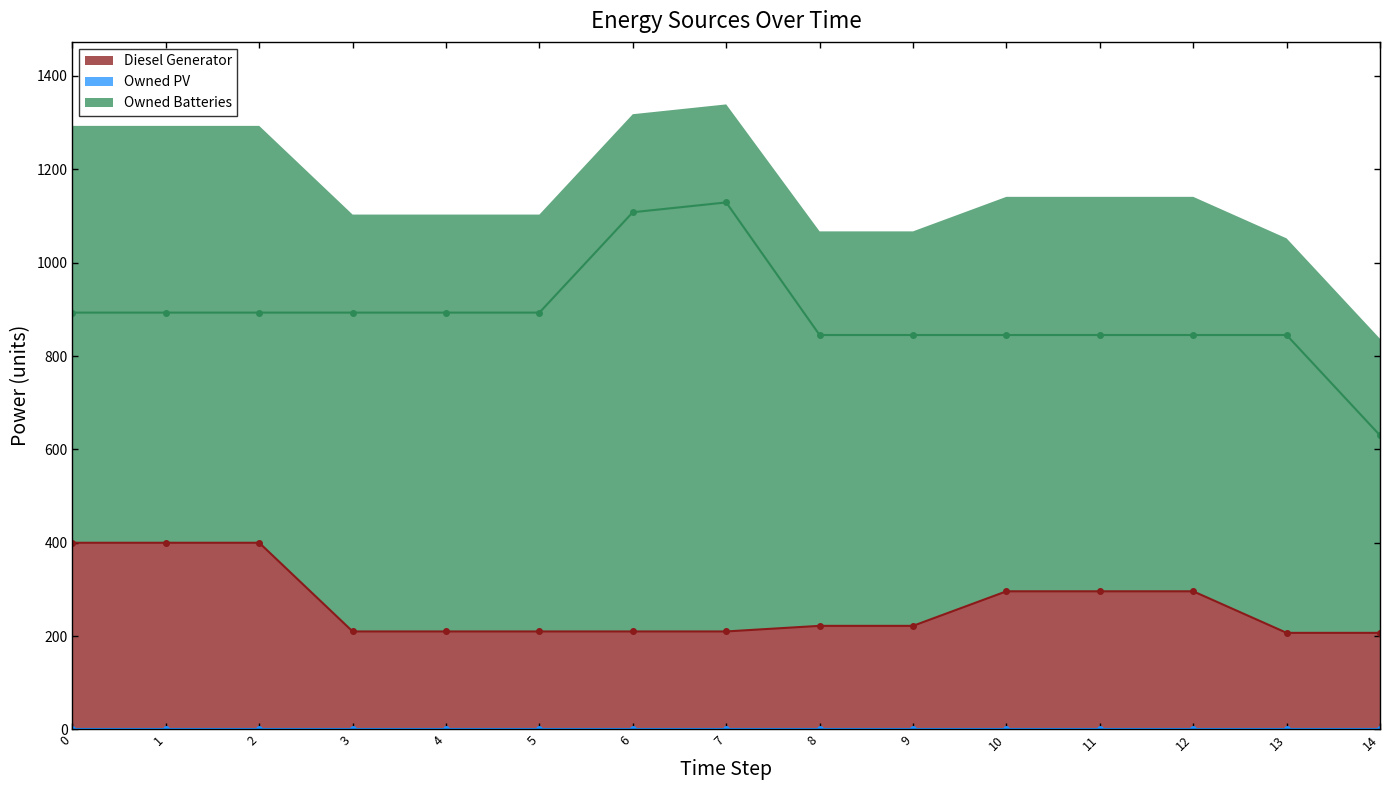

True or false: Owned Batteries has a value of 845.0 at 9.

True